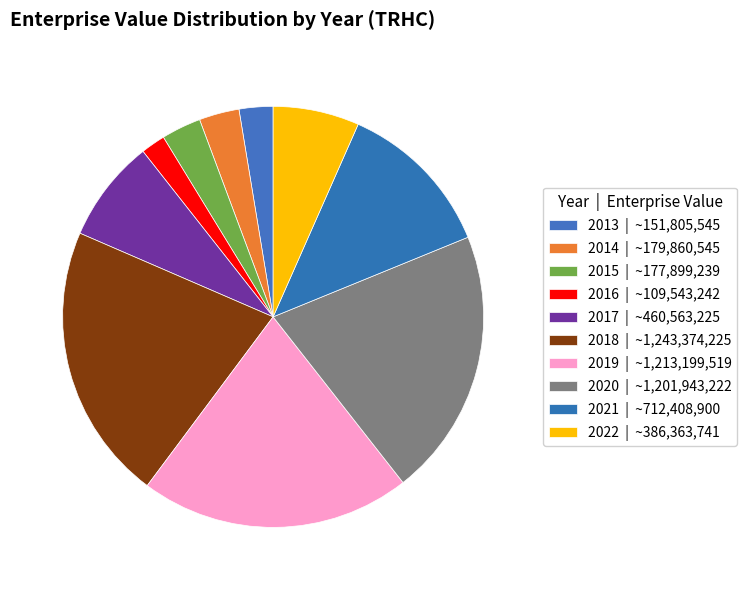

To the nearest percent, what is the average slice percentage?

10%